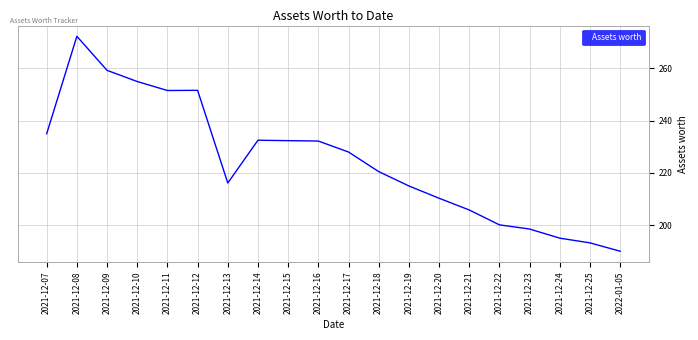

Read the value at 2021-12-09.

259.3